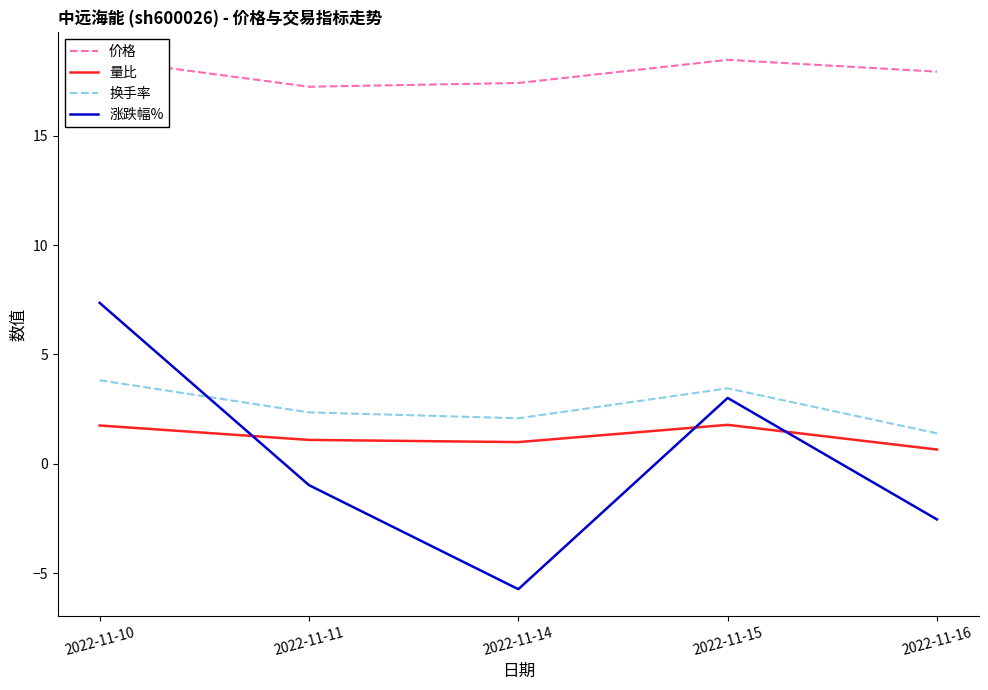

At how many categories does at least one series exceed 6?

5